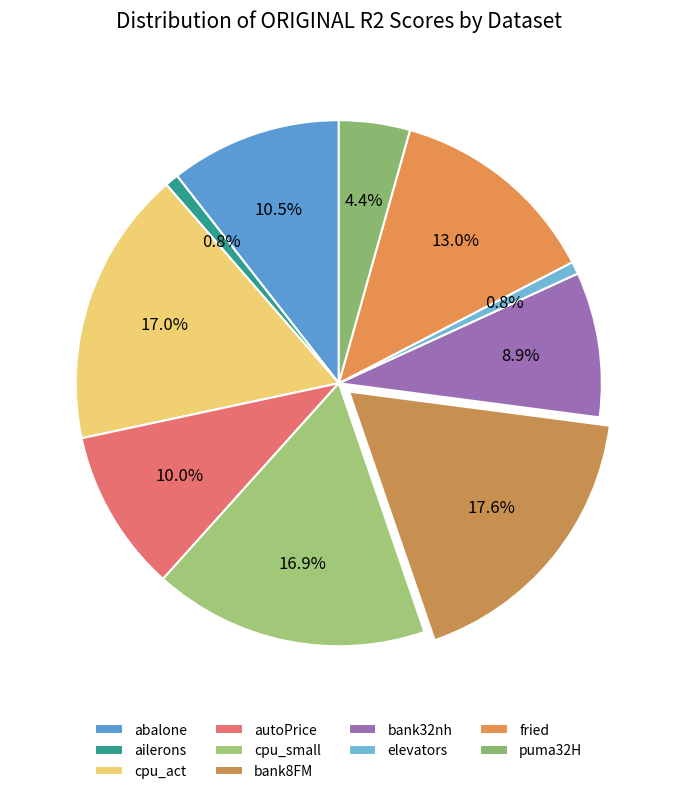

To the nearest percent, what portion does ailerons represent?

1%